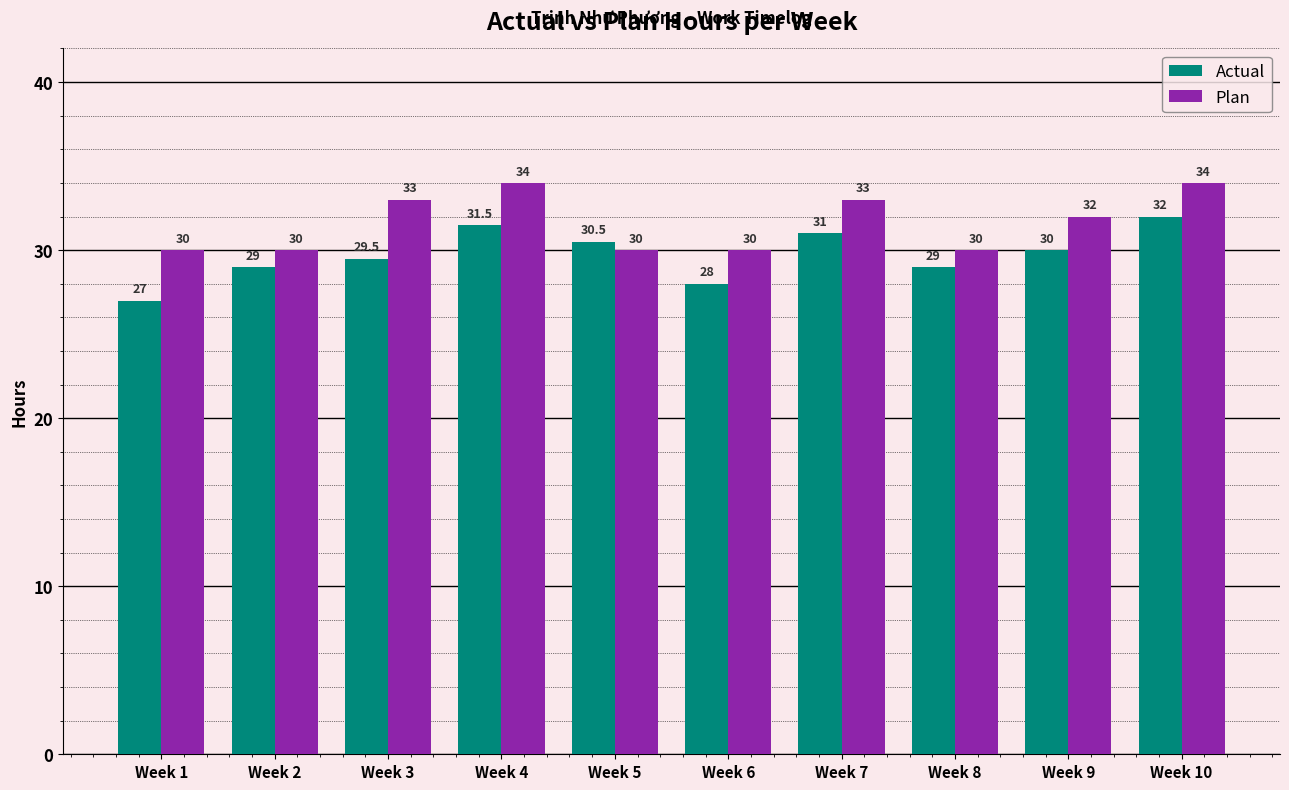

The value of Plan at Week 2 is 30.0. True or false?

True